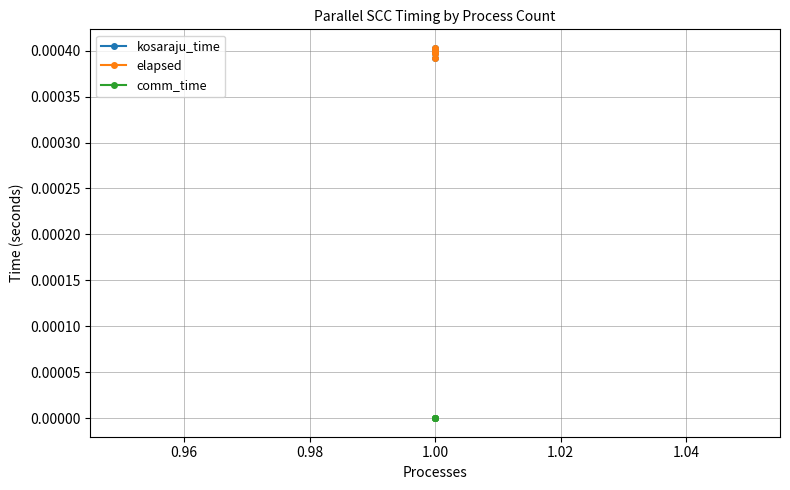

Is the value of elapsed at 1.00 greater than the value of comm_time at 1.00?

Yes